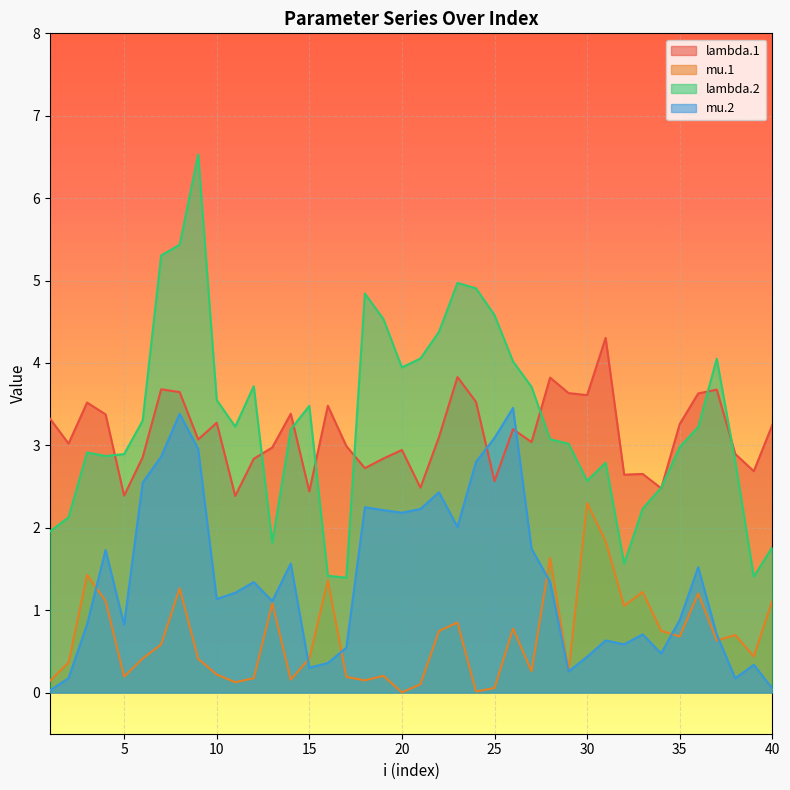

How many data points in lambda.2 are less than 3?

17